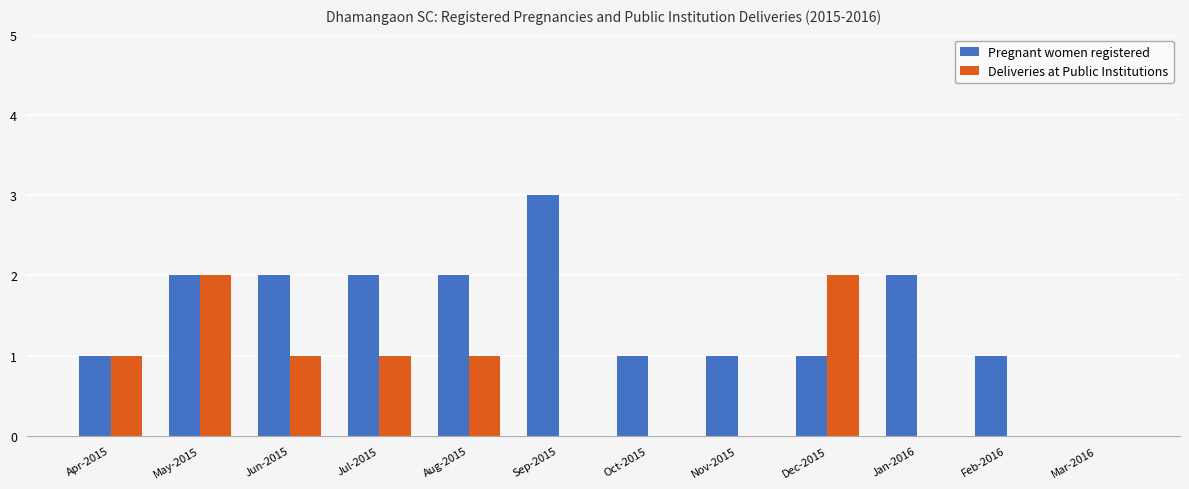

Between Apr-2015 and Feb-2016, which series saw the biggest shift?

Deliveries at Public Institutions